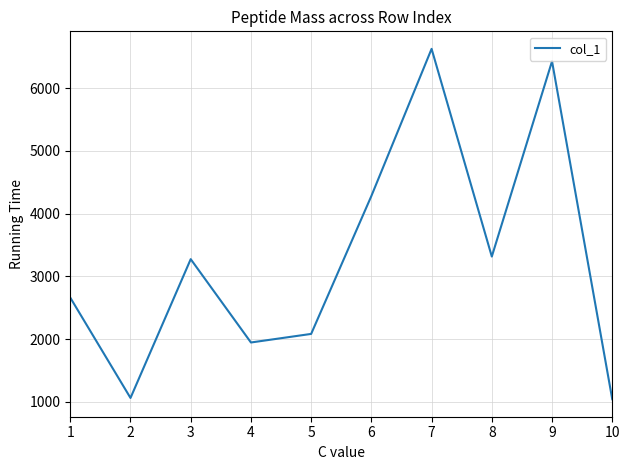

How many interior local peaks (higher than both neighbors) does the data have?

3